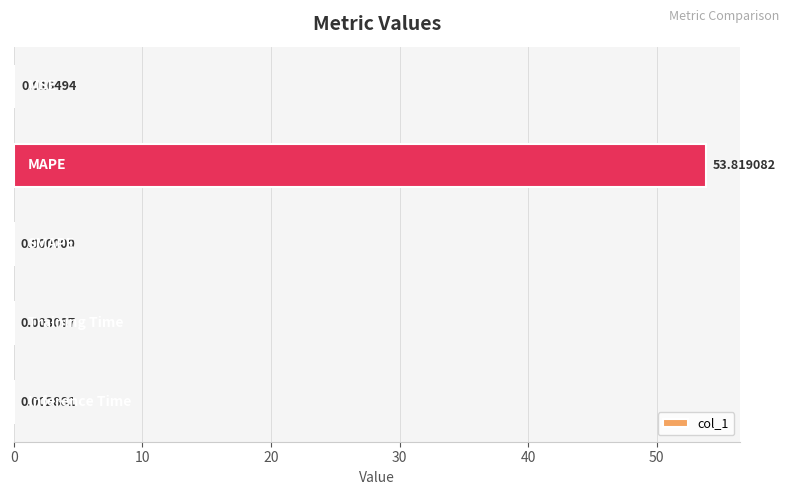

How many values are above zero?

4